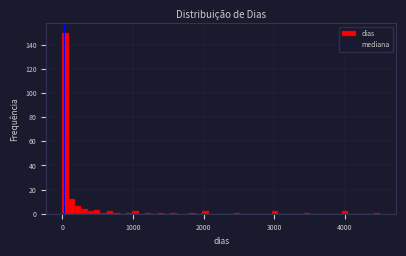

Read against the x-axis, roughly where is the centre of the tallest bar?

0